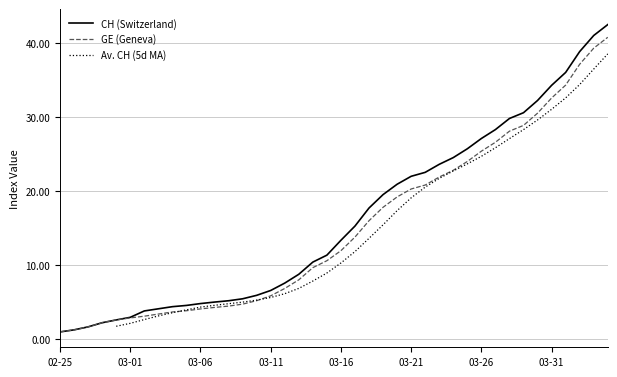

The value of CH at 2020-03-27 is 37.9. True or false?

False